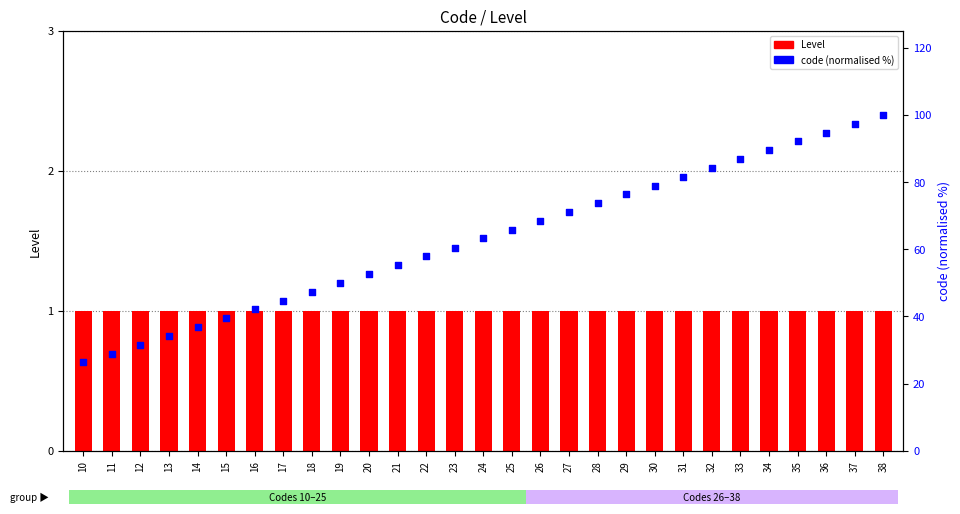

At how many categories does at least one series exceed 77?

9